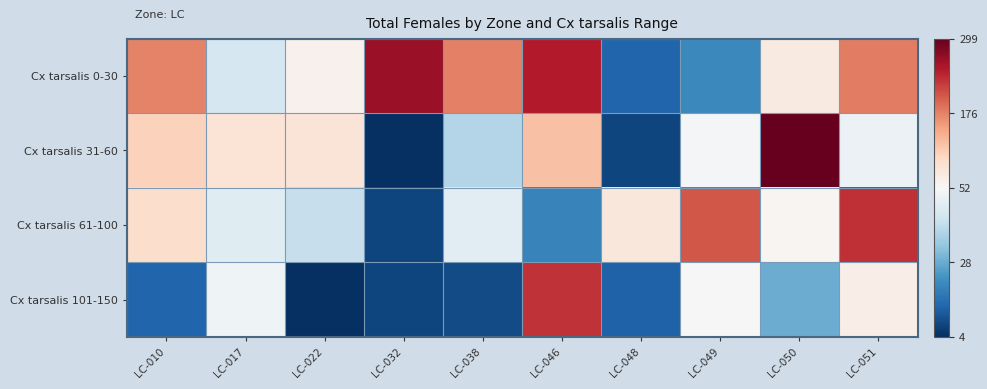

Which series has the widest spread of values?

Cx tarsalis 31-60